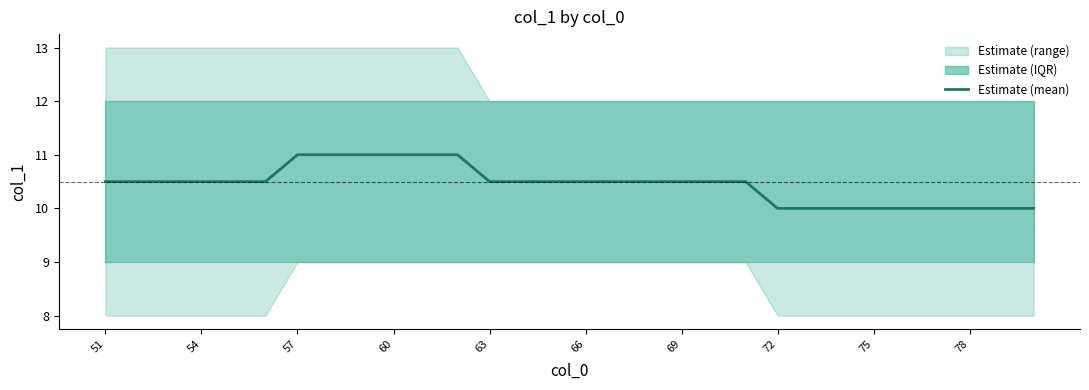

How many categories are shown in the chart?

30